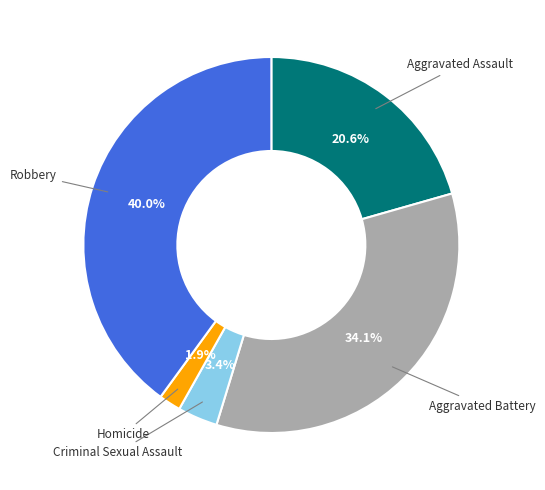

Between Aggravated Battery and Criminal Sexual Assault, which is larger?

Aggravated Battery